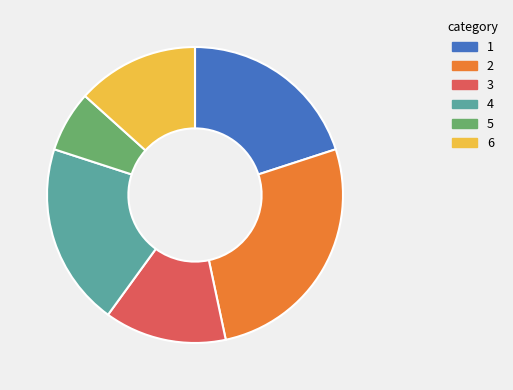

Does any single category account for the majority?

No